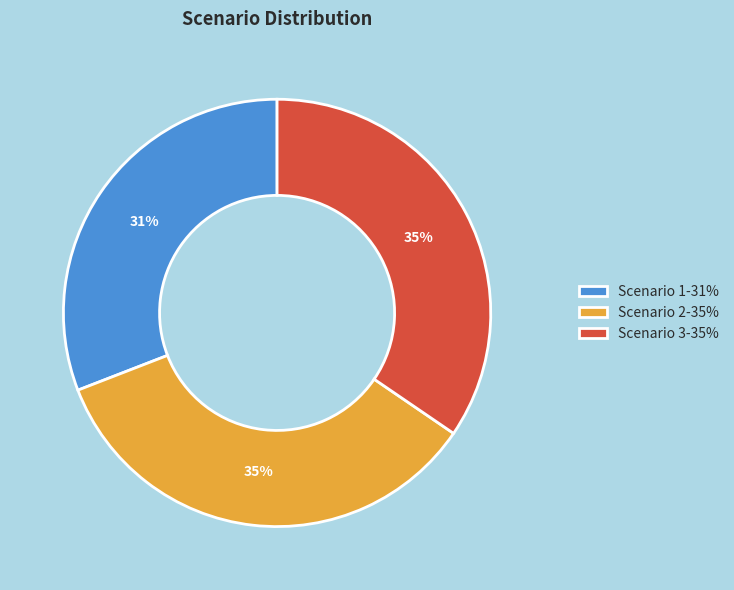

To the nearest percent, what is the difference between the largest and smallest slice percentages?

4%